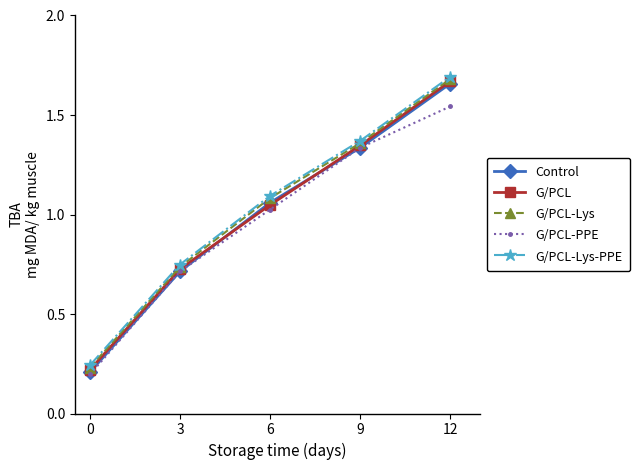

True or false: Control and G/PCL-Lys intersect in this chart.

False